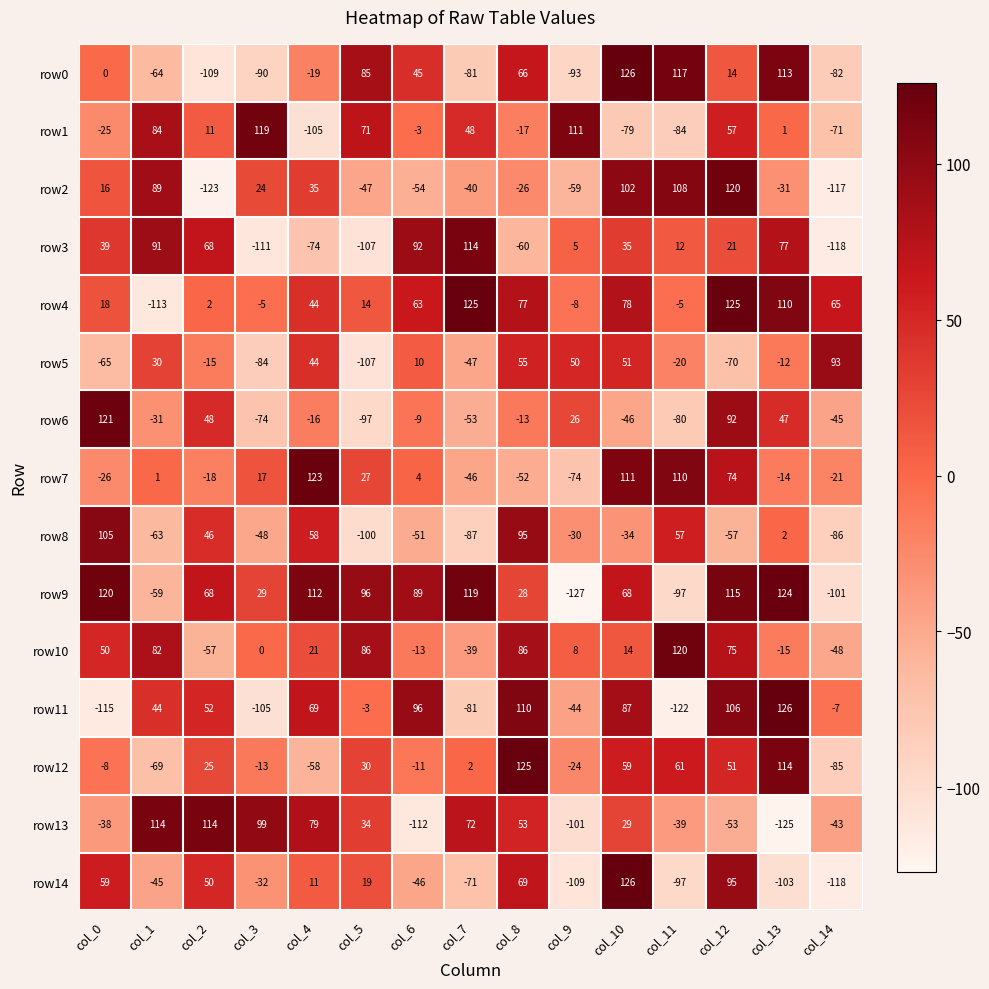

At which label does row12 reach its peak?

col_8